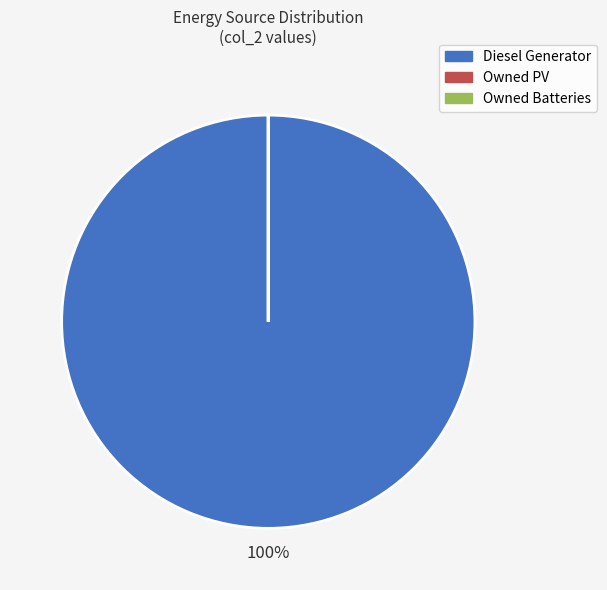

To the nearest percent, what is the average slice percentage?

33%